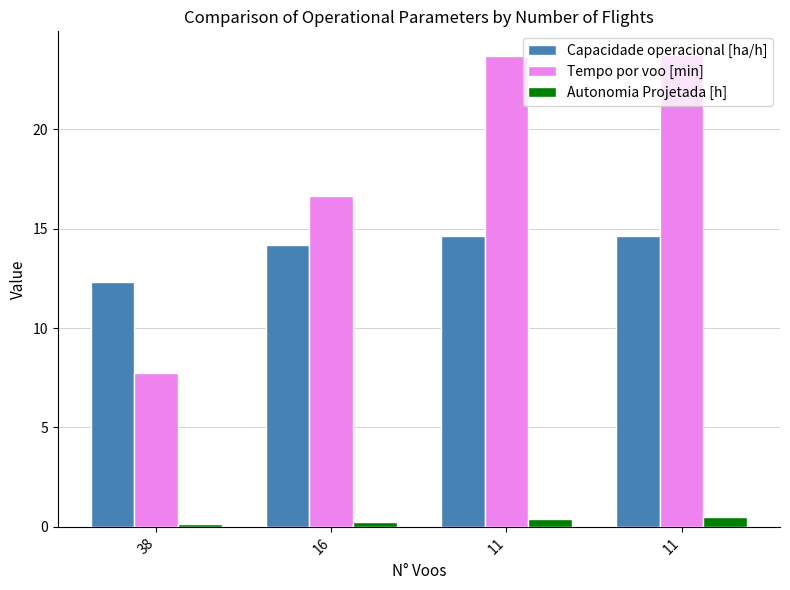

What is the maximum value for Tempo por voo [min]?

23.7